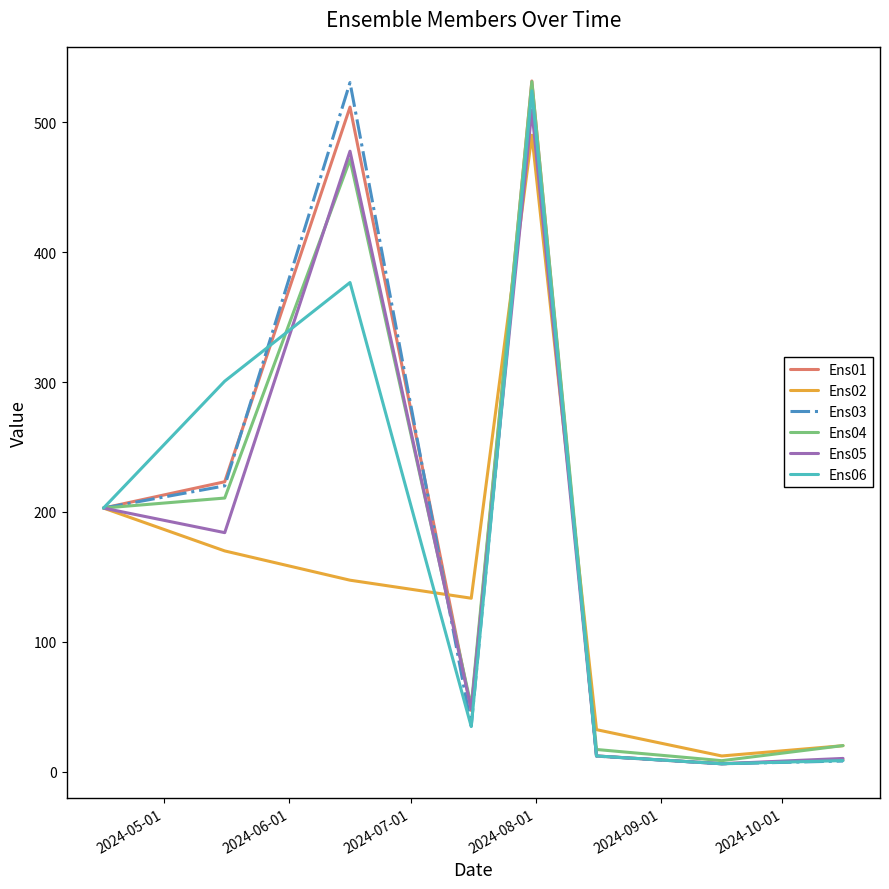

What is the greatest value displayed?

531.9